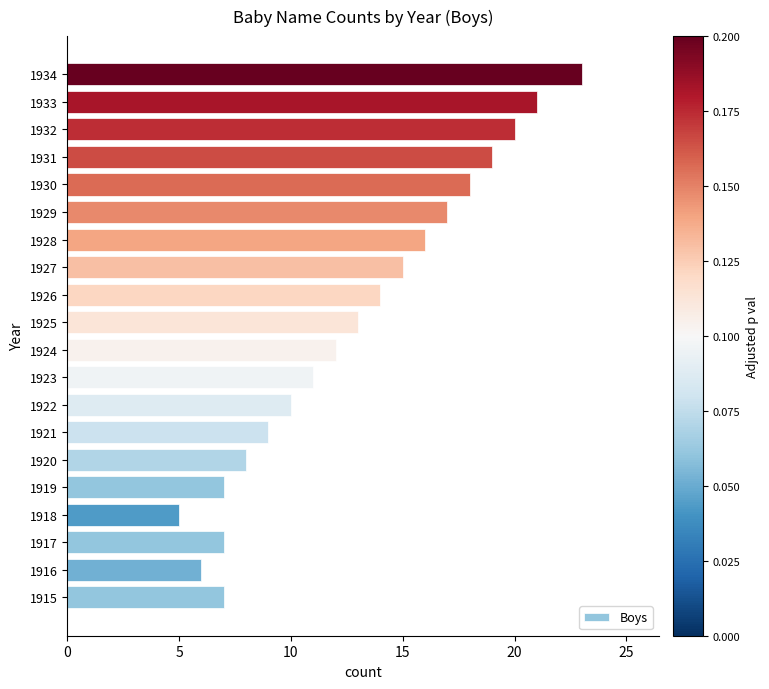

Reading top to bottom, list all the values displayed in this chart.

1934=23	1933=21	1932=20	1931=19	1930=18	1929=17	1928=16	1927=15	1926=14	1925=13	1924=12	1923=11	1922=10	1921=9	1920=8	1919=7	1918=5	1917=7	1916=6	1915=7